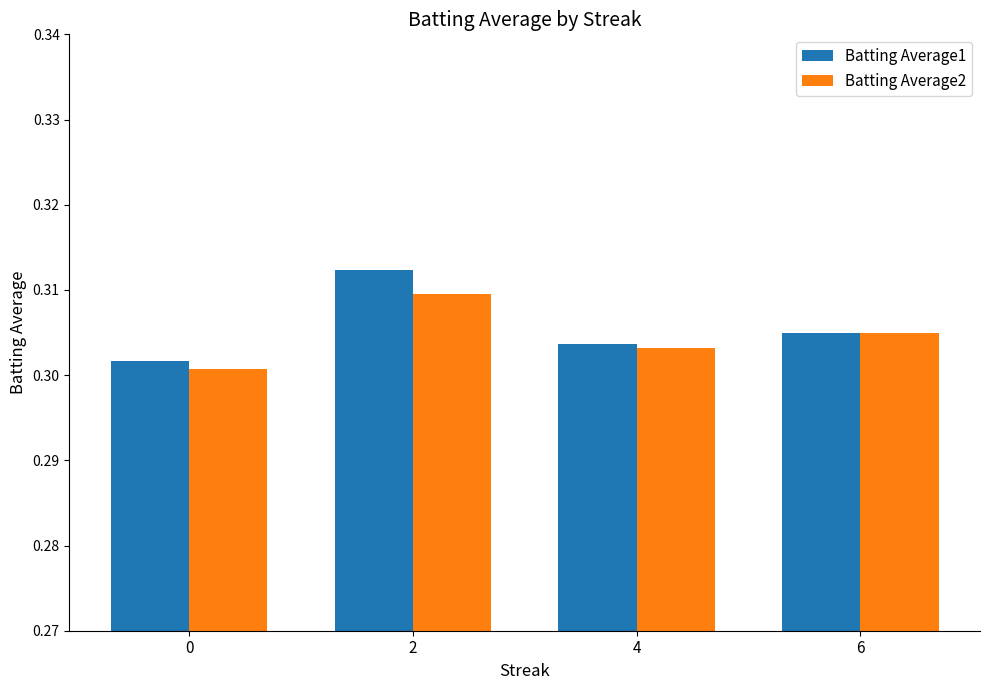

True or false: Batting Average1 has a value of 0.5 at 6.

False